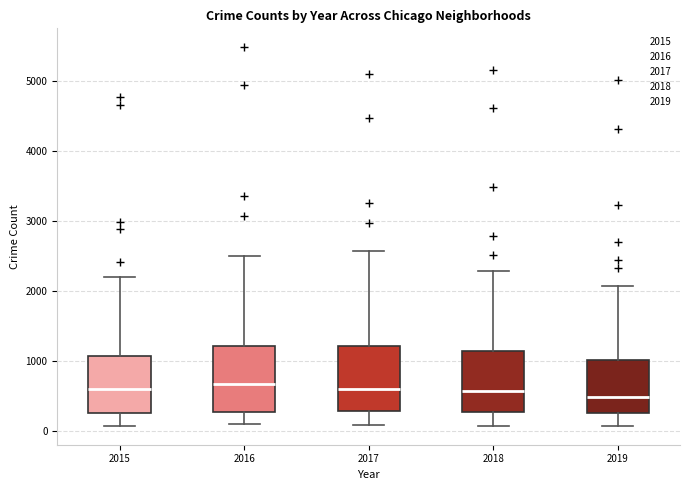

Where does the lower whisker of the box at x = 2018 end on the y-axis? The values are not printed on the chart, so give them approximately, as read against the axis.

100